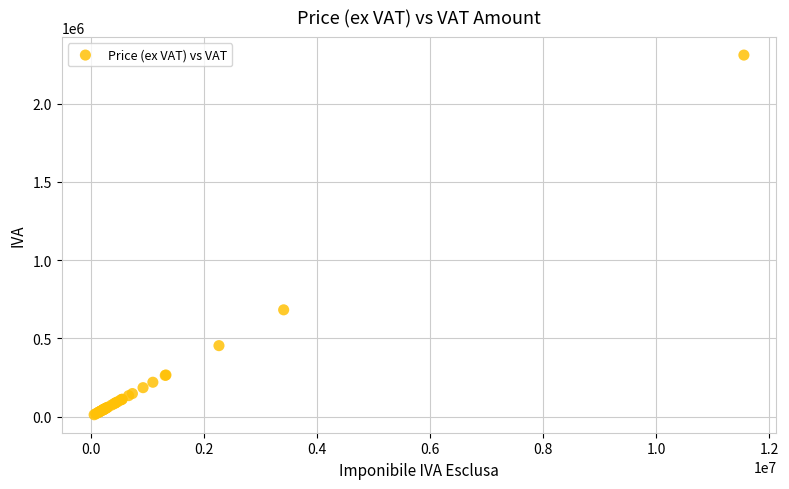

What Y value in the scatter plot is closest to 1160750?

682000.0